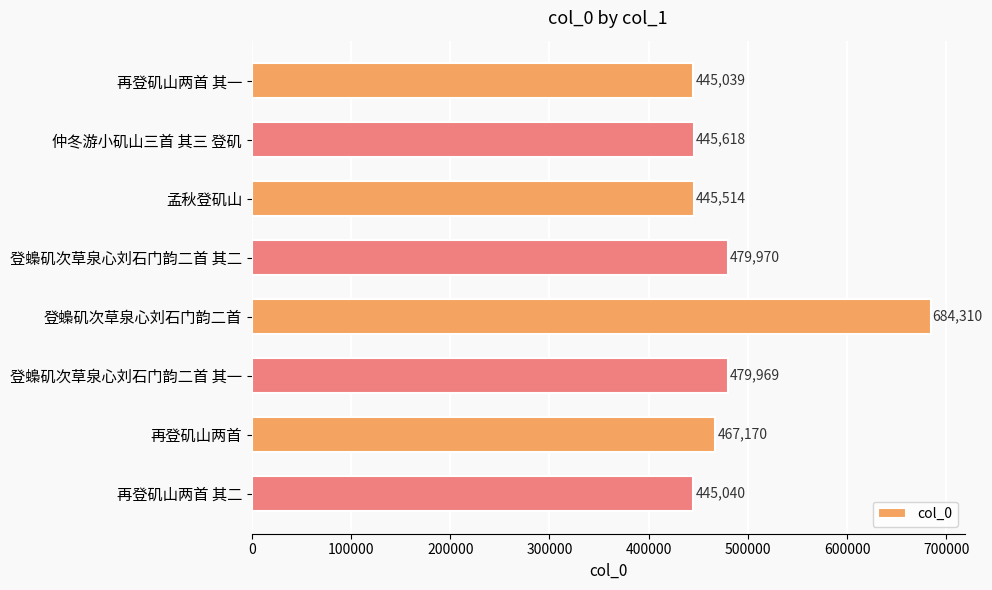

What is the label of the 8th bar from the top?

再登矶山两首 其二